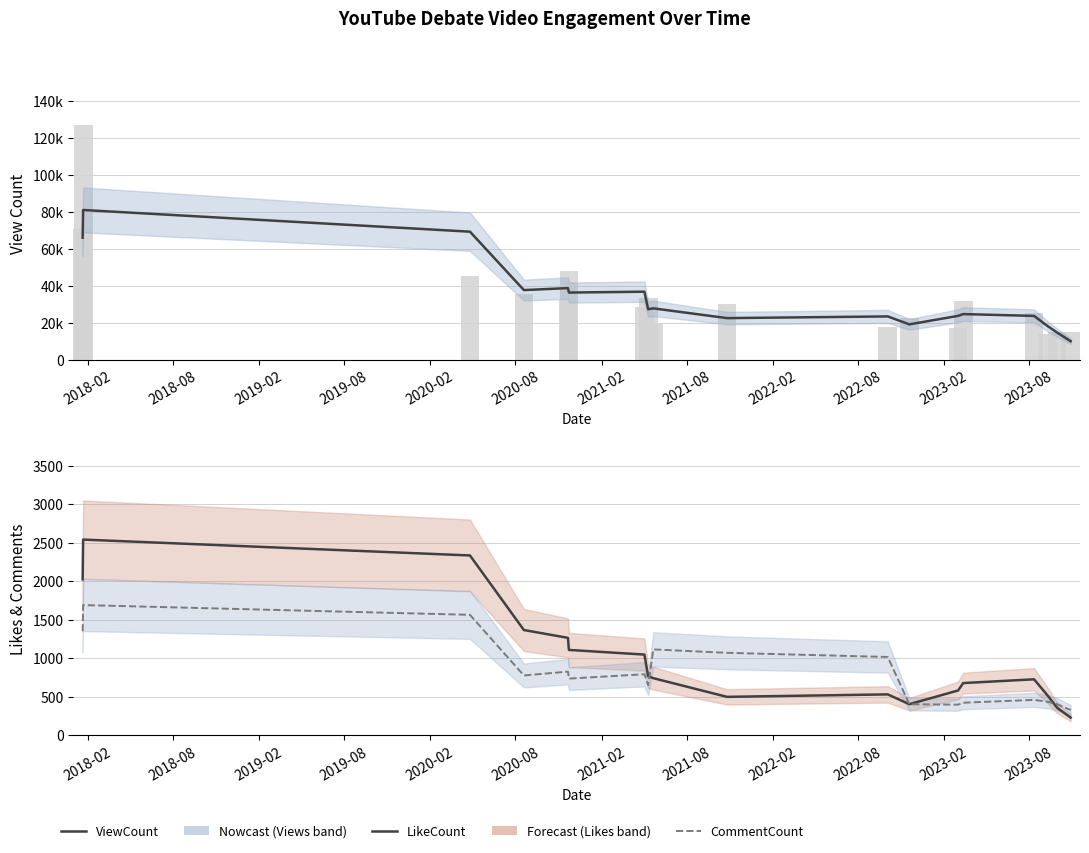

Which series has the largest total across all categories?

ViewCount